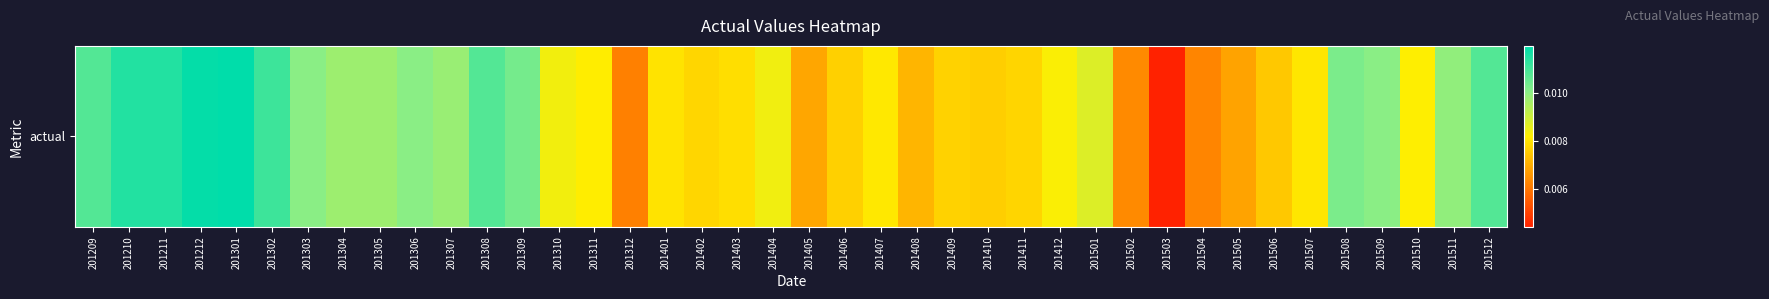

List the labels in order of value, largest first.

201301, 201212, 201210, 201211, 201302, 201512, 201209, 201308, 201309, 201508, 201306, 201303, 201509, 201511, 201307, 201304, 201305, 201501, 201404, 201310, 201412, 201510, 201311, 201407, 201507, 201401, 201403, 201402, 201411, 201409, 201406, 201410, 201506, 201408, 201405, 201505, 201502, 201504, 201312, 201503